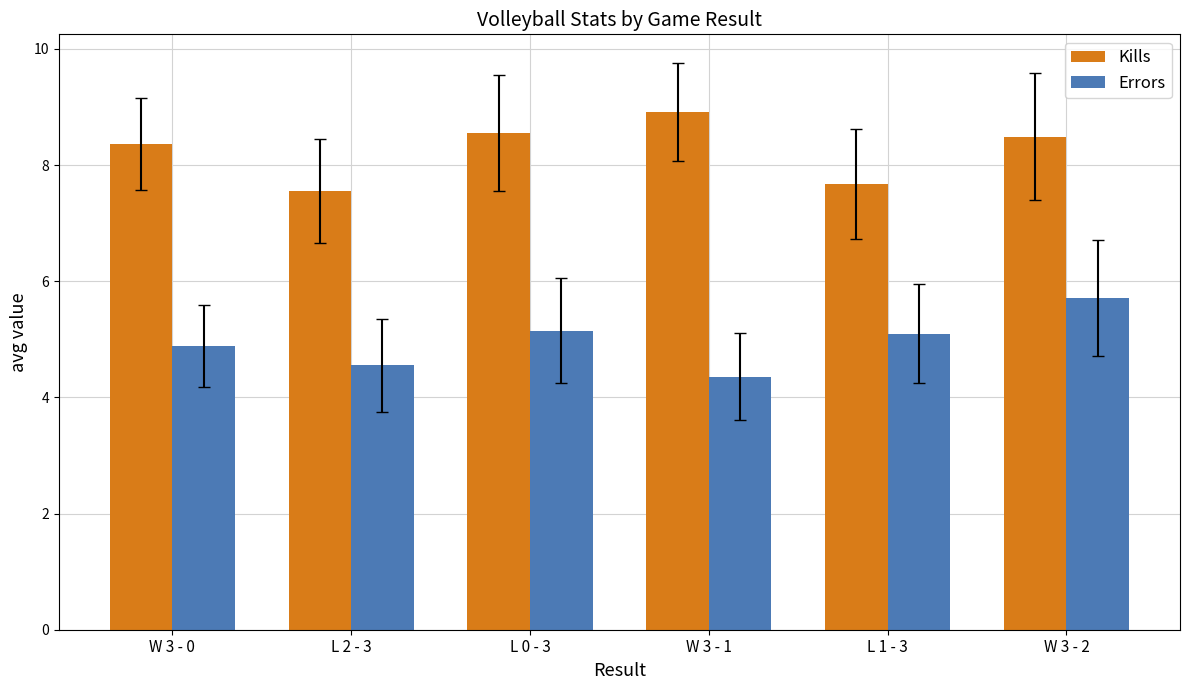

At how many categories does at least one series exceed 6?

6